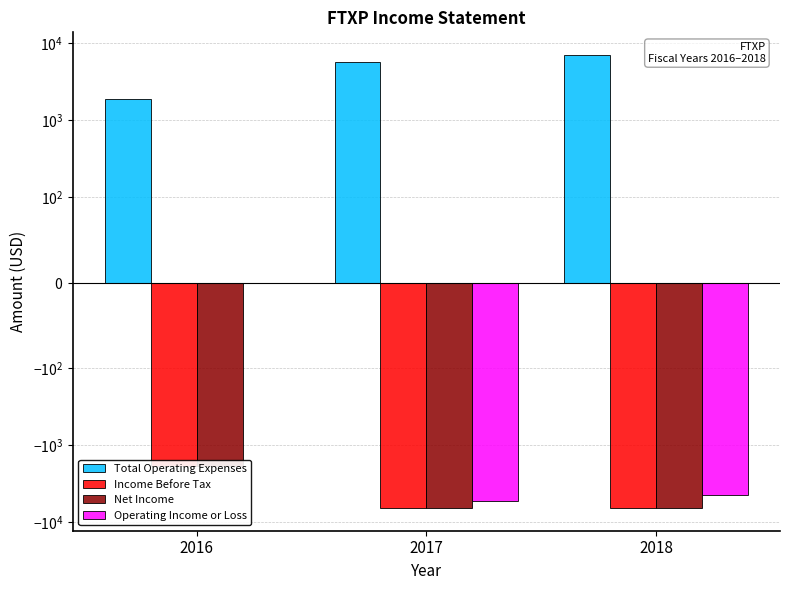

Which label corresponds to the smallest value in the chart?

2018